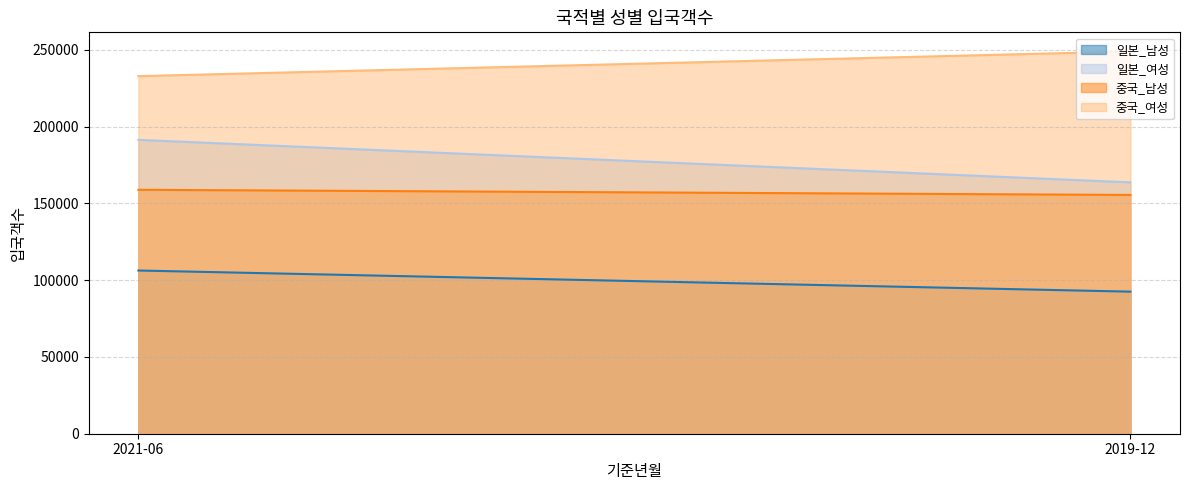

At 2021-06, list the series in order from smallest to largest.

일본_남성, 중국_남성, 일본_여성, 중국_여성